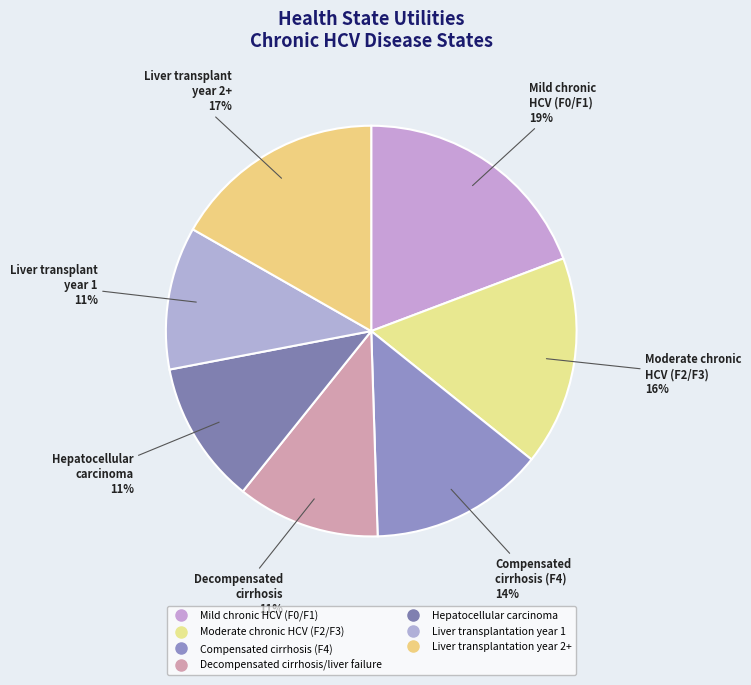

What is the smallest slice in the pie chart?

Decompensated cirrhosis/liver failure